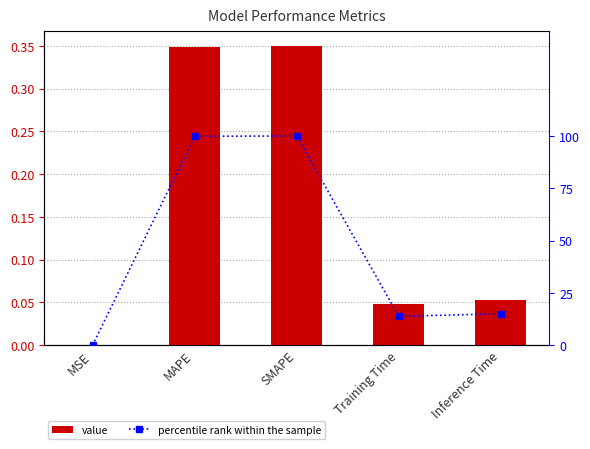

Reading right to left, list all the values displayed in this chart.

col_1: Inference Time=0.1	Training Time=0.0	SMAPE=0.3	MAPE=0.3	MSE=0.0
percentile rank within the sample: Inference Time=15.0	Training Time=13.8	SMAPE=100.0	MAPE=99.8	MSE=0.0